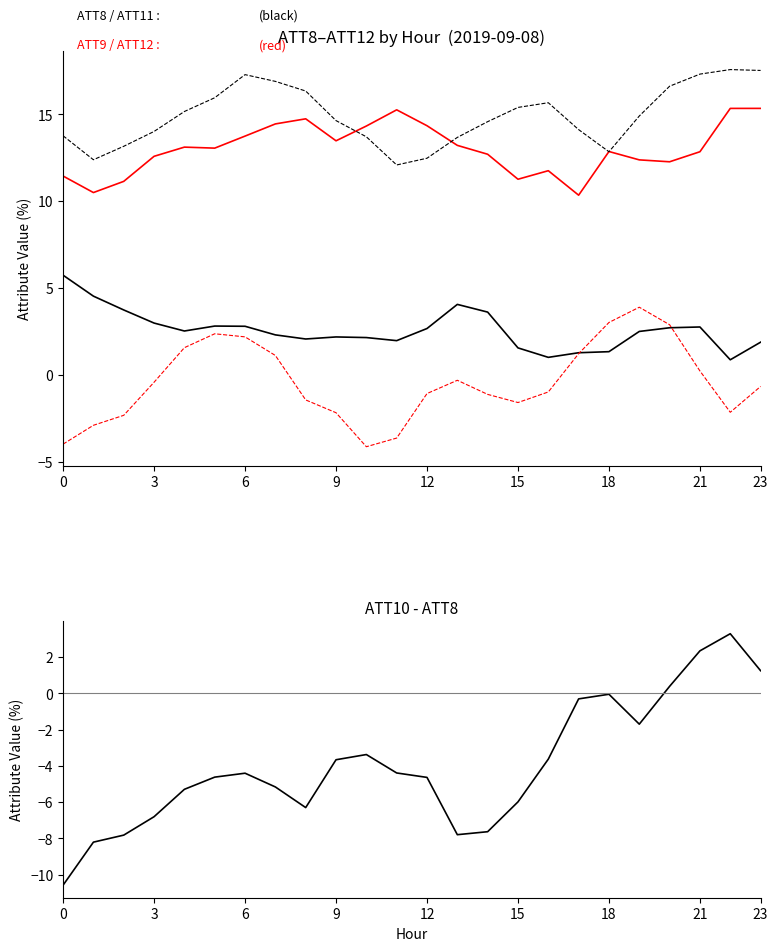

Is the value of ATT12 at 18 greater than the value of ATT8 at 9?

No